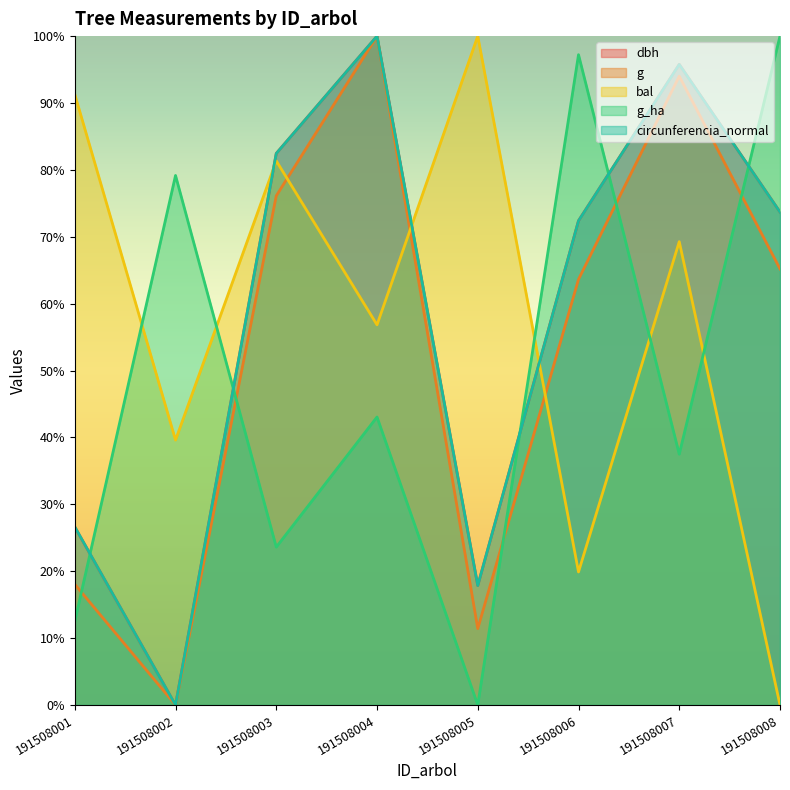

At which category does circunferencia_normal reach its first local valley?

191508002